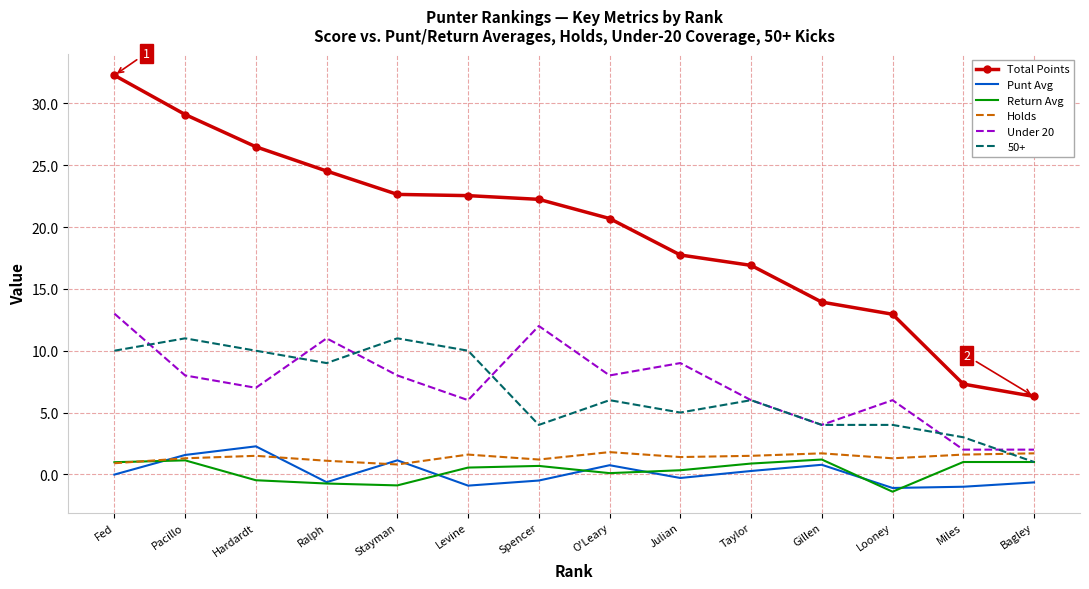

What value does the Punt Avg series have at Gillen?

0.8